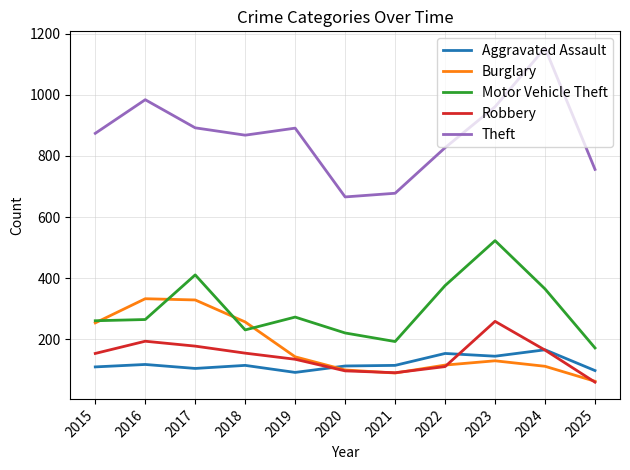

Which category has the lowest value across all series?

2025